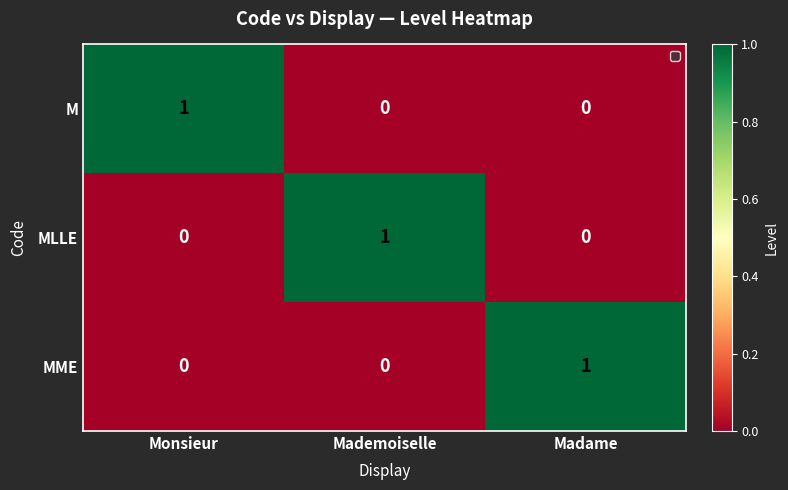

The MME series shows 1 at Madame. True or false?

True